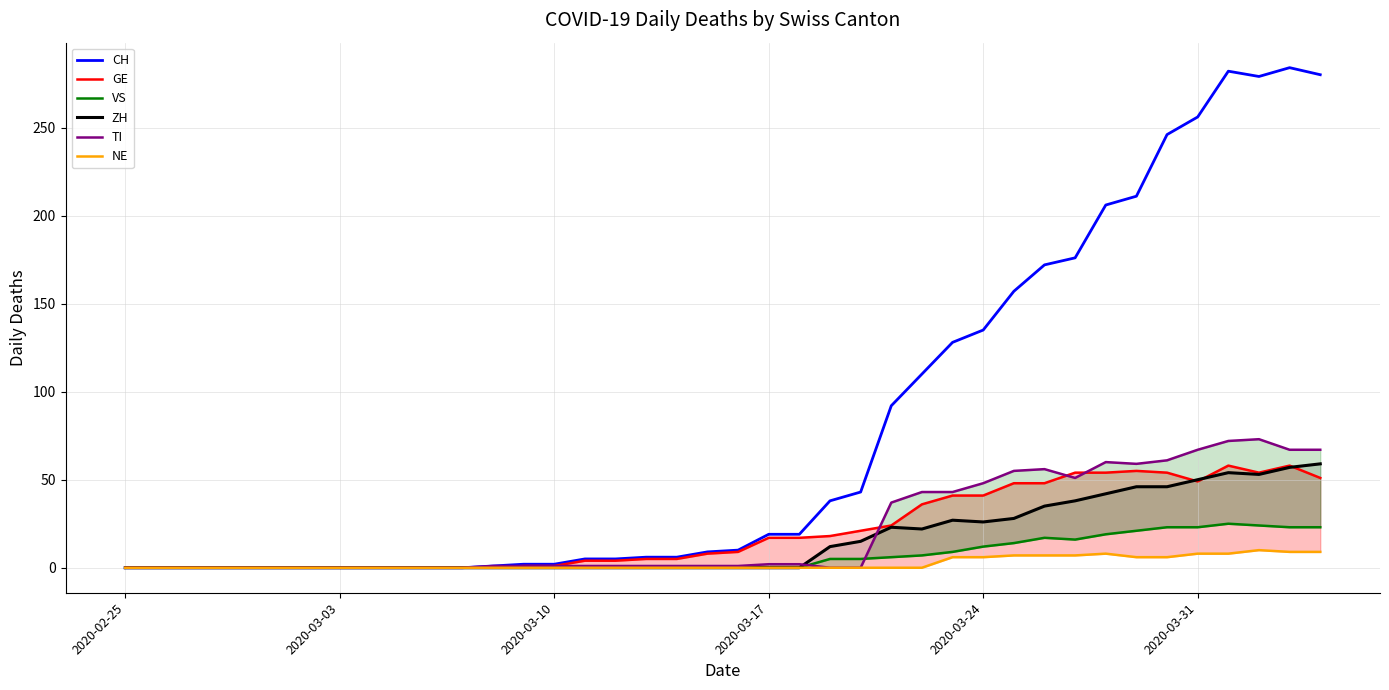

Which series has the largest total across all categories?

CH